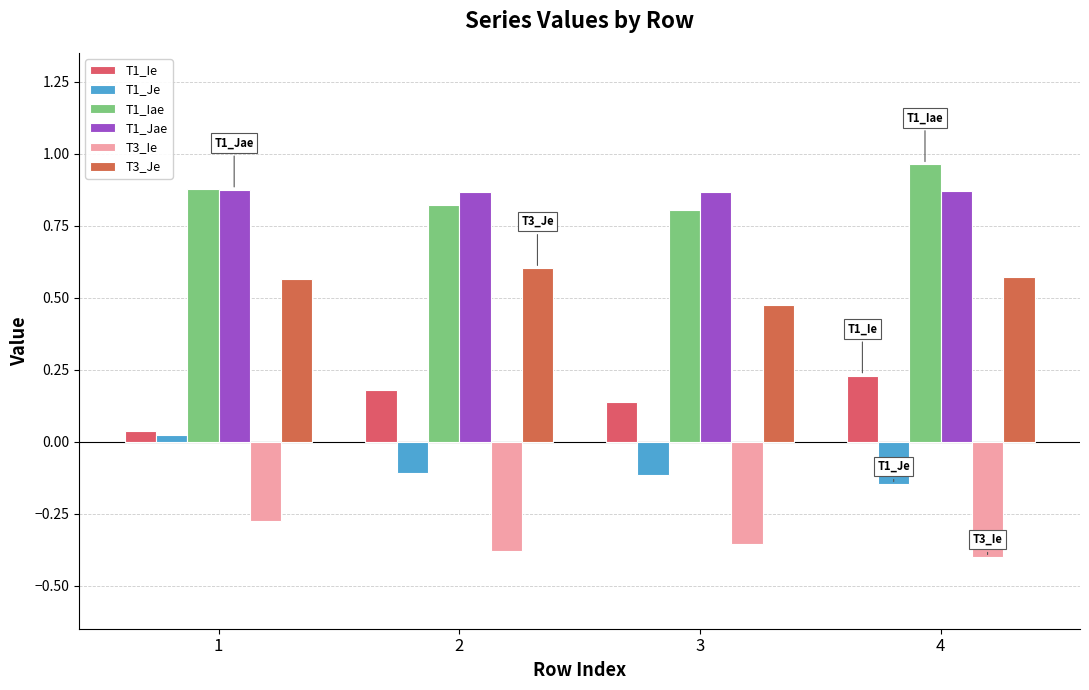

Reading left to right, transcribe all the data shown in this chart.

T1_Ie: 0.0	0.2	0.1	0.2
T1_Je: 0.0	-0.1	-0.1	-0.1
T1_Iae: 0.9	0.8	0.8	1.0
T1_Jae: 0.9	0.9	0.9	0.9
T3_Ie: -0.3	-0.4	-0.4	-0.4
T3_Je: 0.6	0.6	0.5	0.6